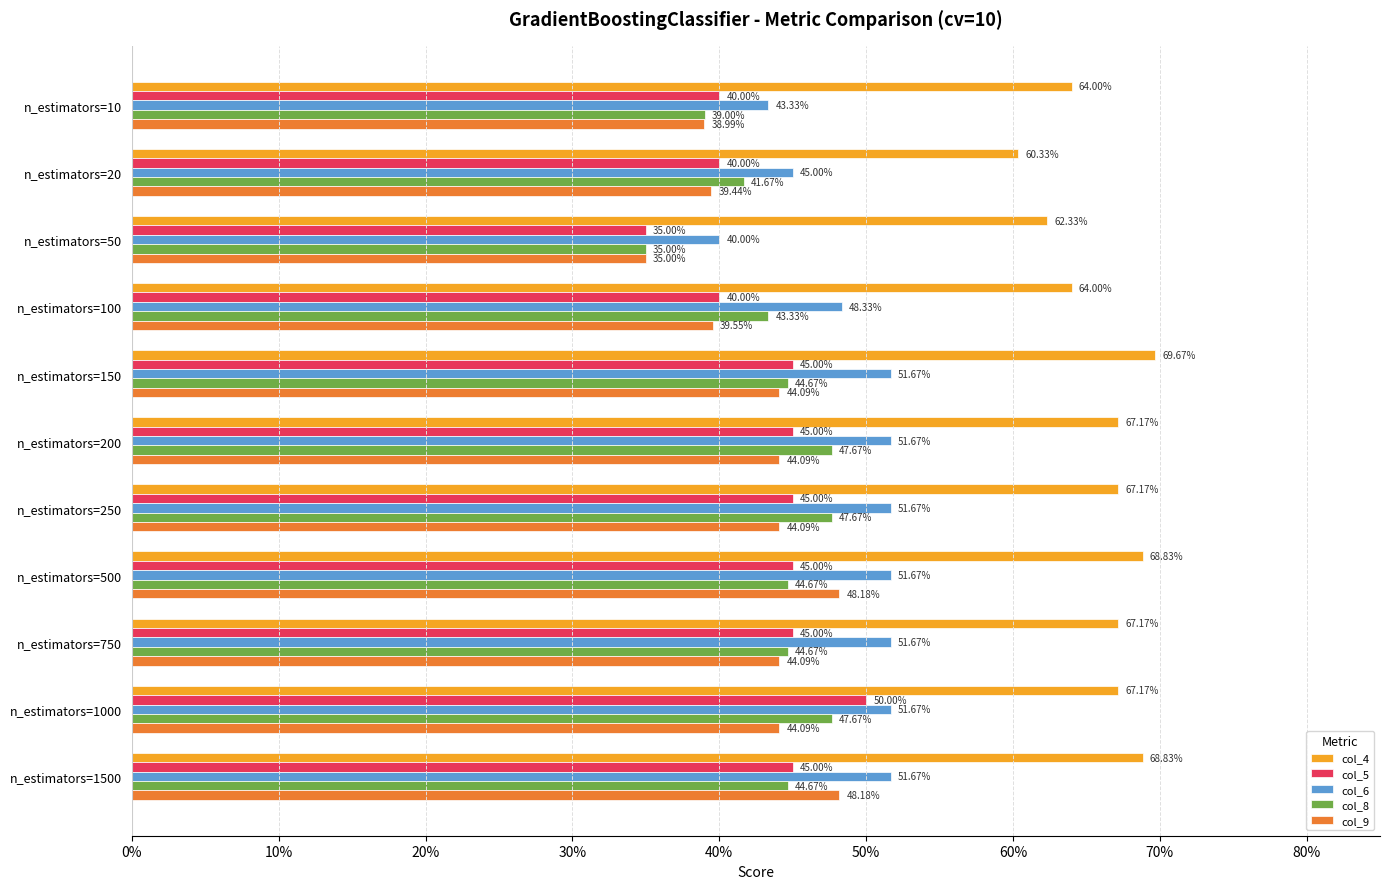

What are all the series names shown in the legend?

col_4, col_5, col_6, col_8, col_9